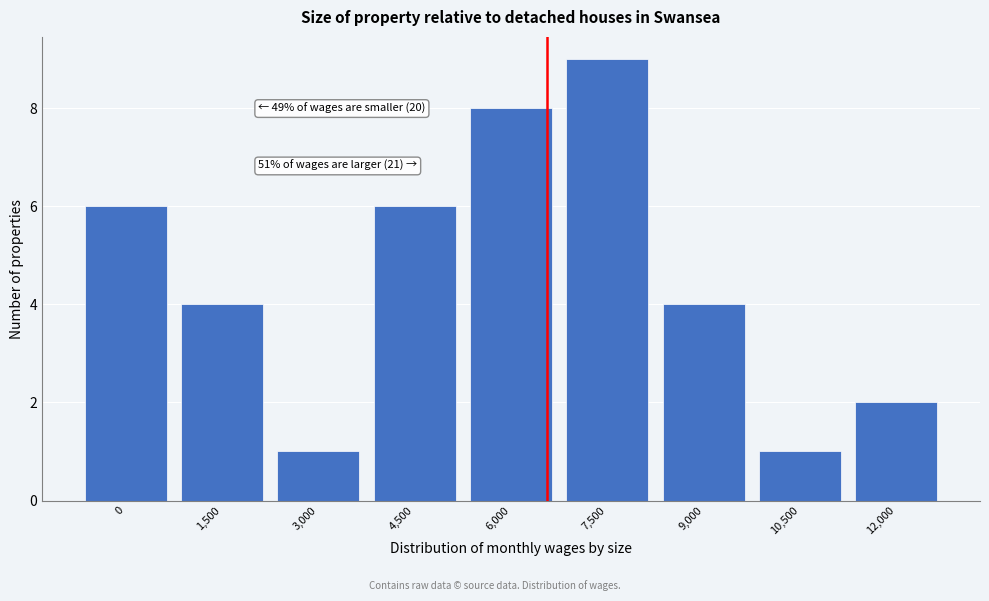

Reading left to right, transcribe all the data shown in this chart.

6	4	1	6	8	9	4	1	2